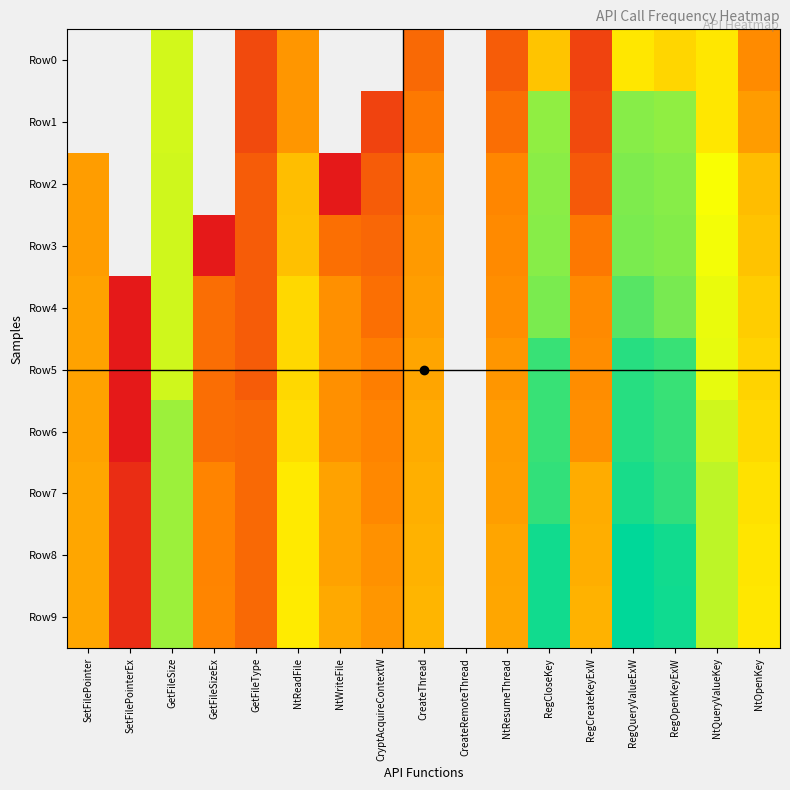

What is the difference between the highest and lowest values at RegQueryValueExW?

20576